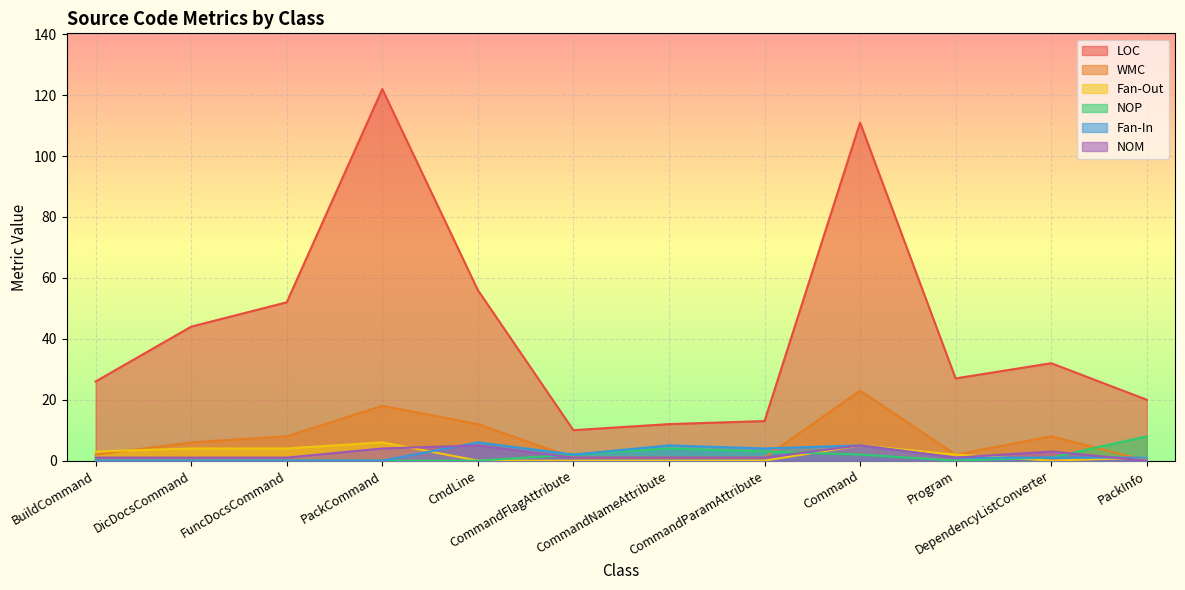

Count the NOP values in the range 0 to 3.

10